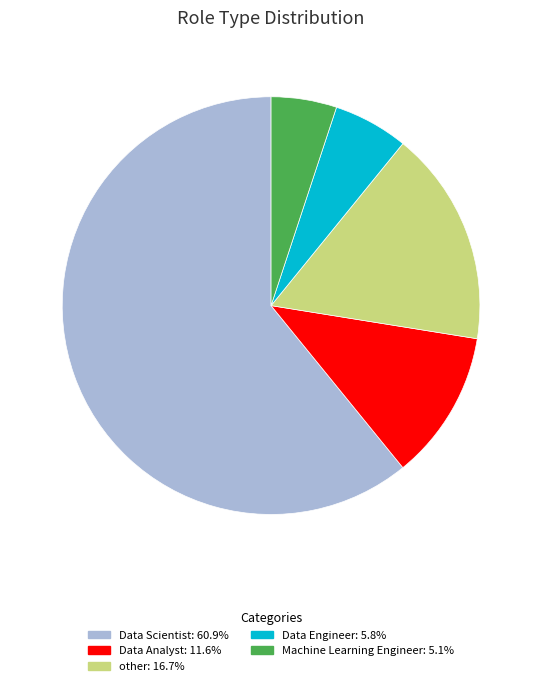

True or false: Data Analyst accounts for 5% of the total.

False